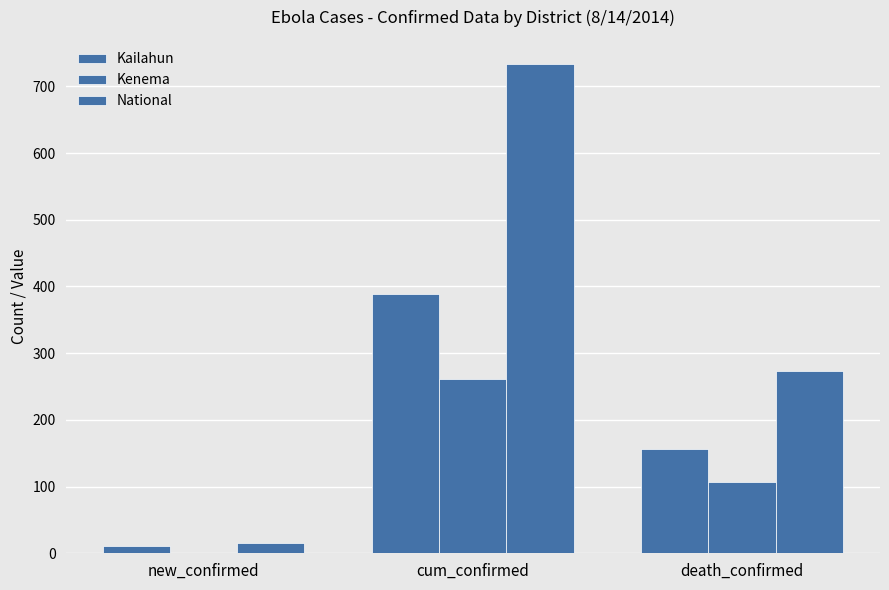

The value of National at death_confirmed is 55. True or false?

False